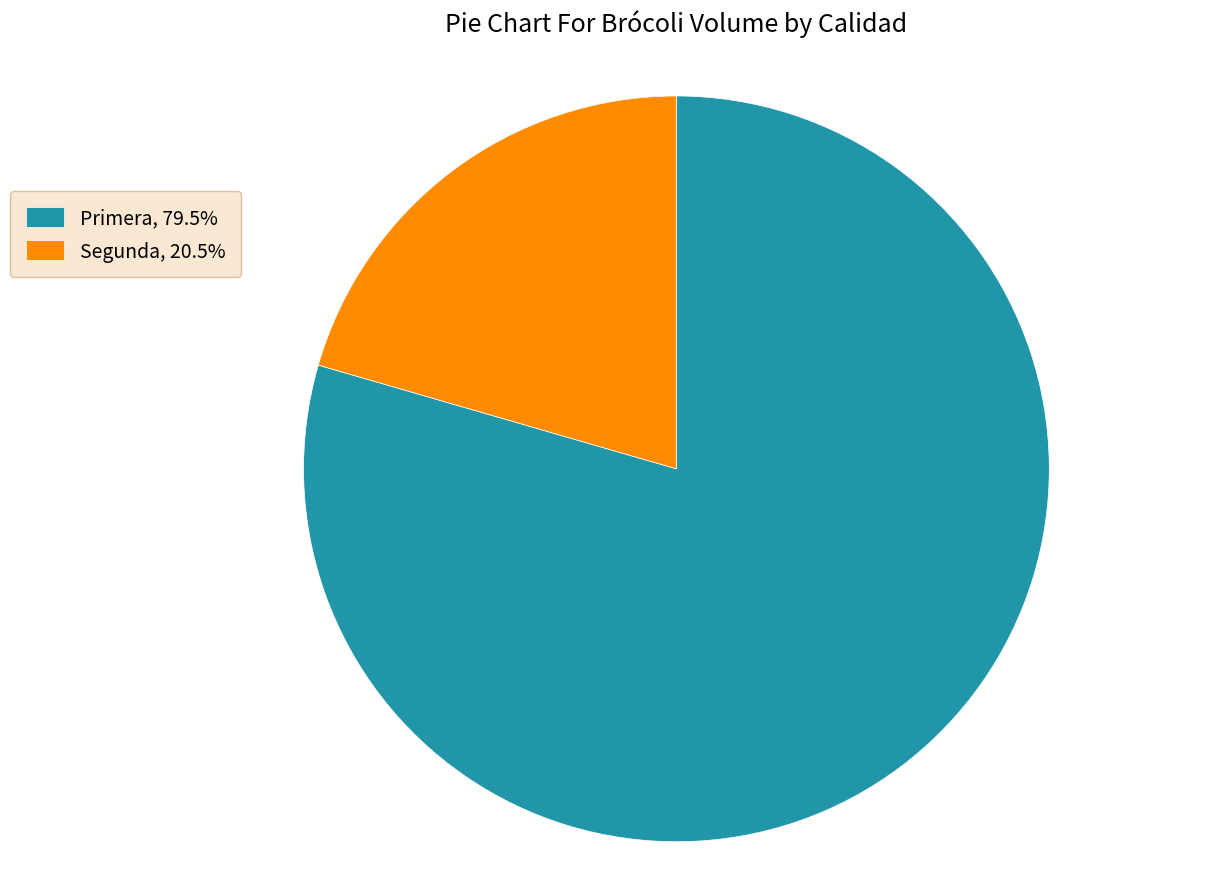

Which category has the smallest portion of the pie?

Segunda